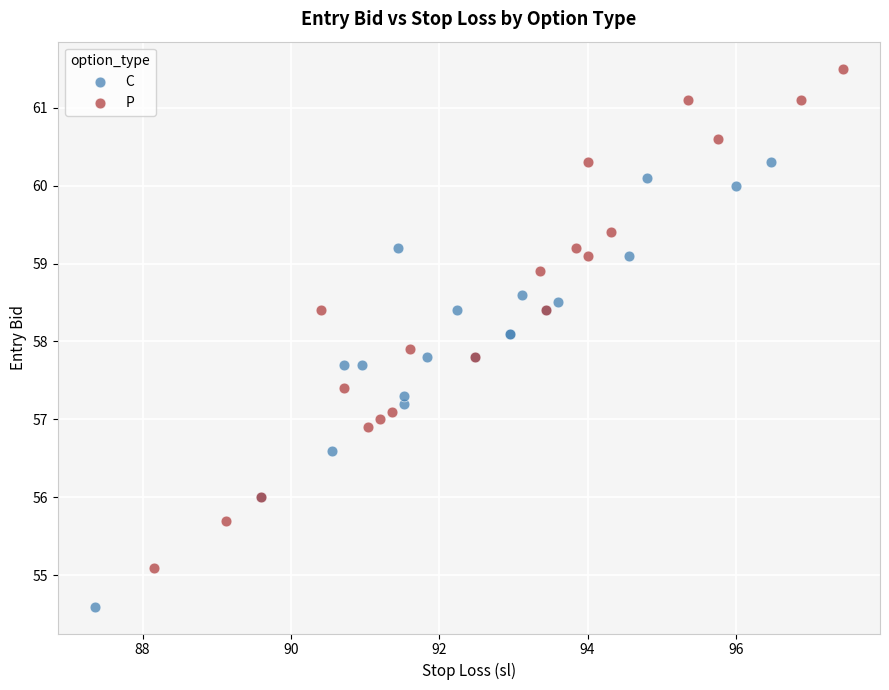

Which series contains the lowest Y value?

C